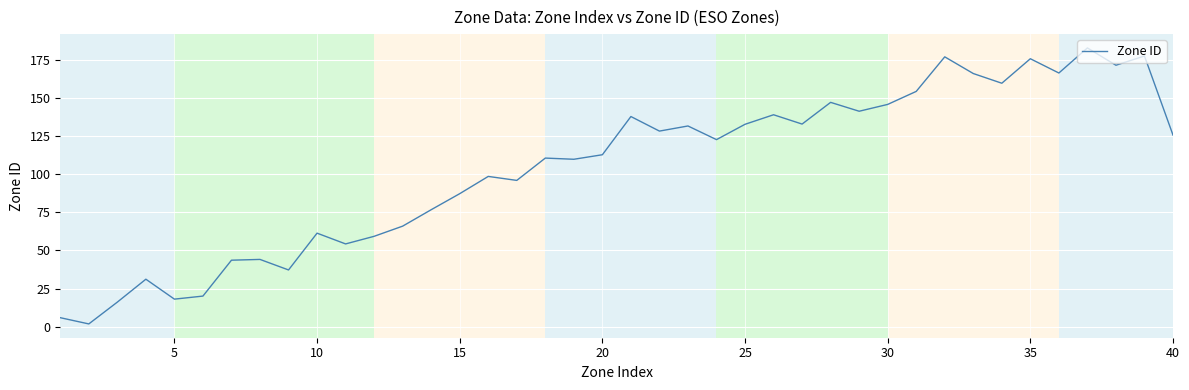

What is the maximum value shown in the chart?

182.7